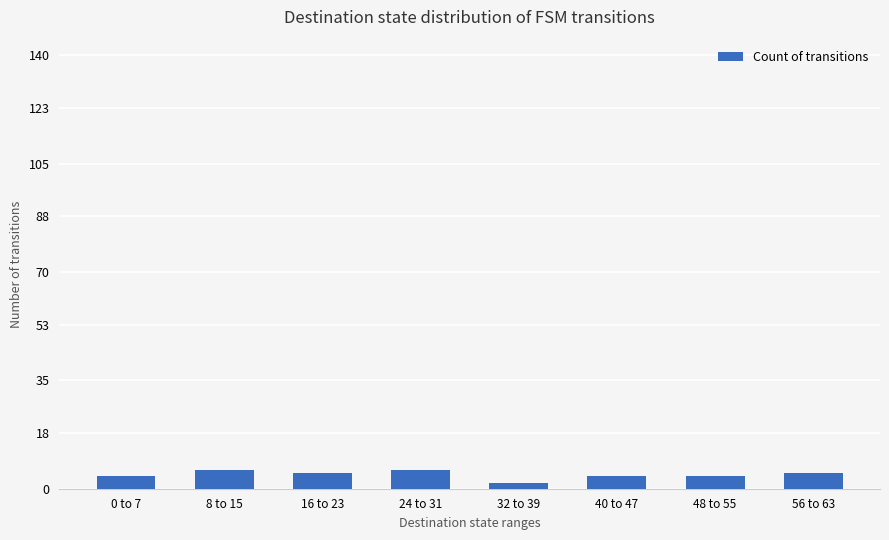

How many data points are less than 5?

4